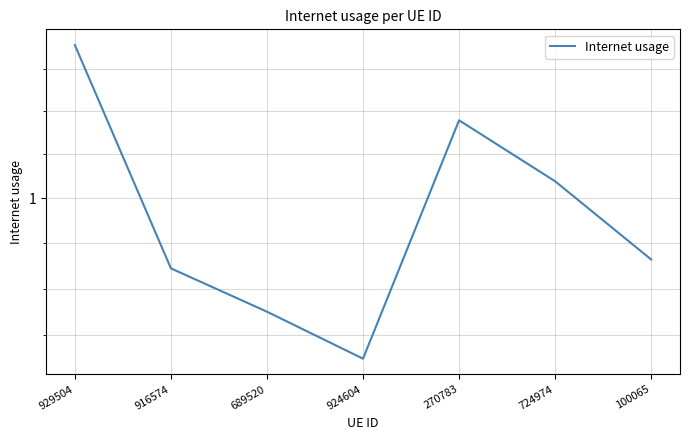

How many lines are shown in the chart?

1